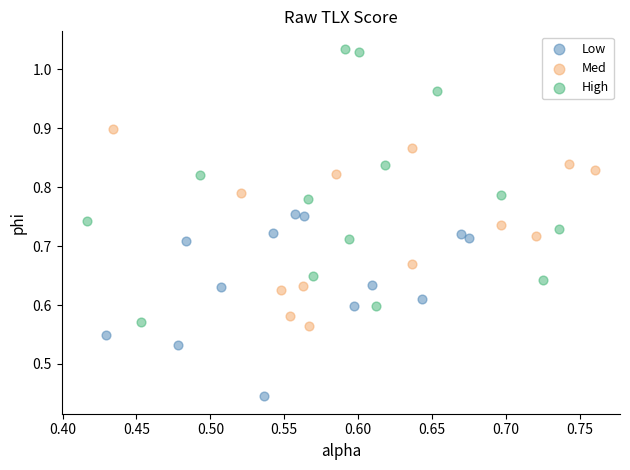

Which series reaches the maximum Y coordinate?

High